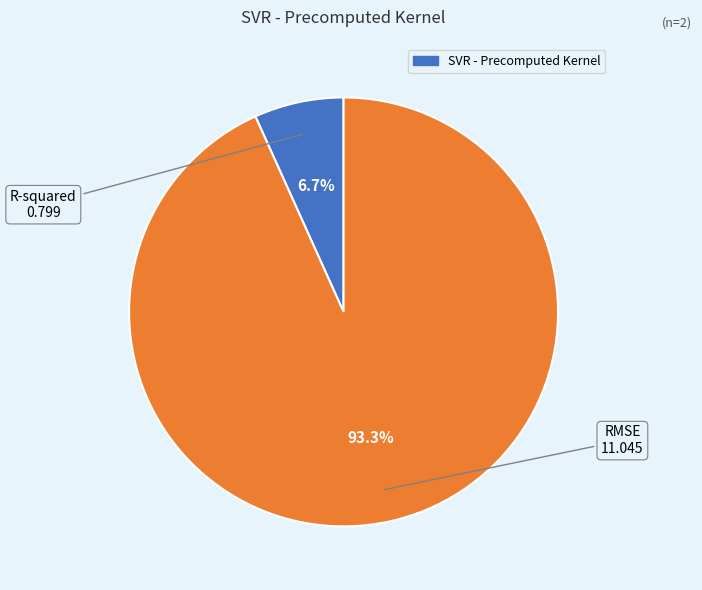

Does any single category account for the majority?

Yes